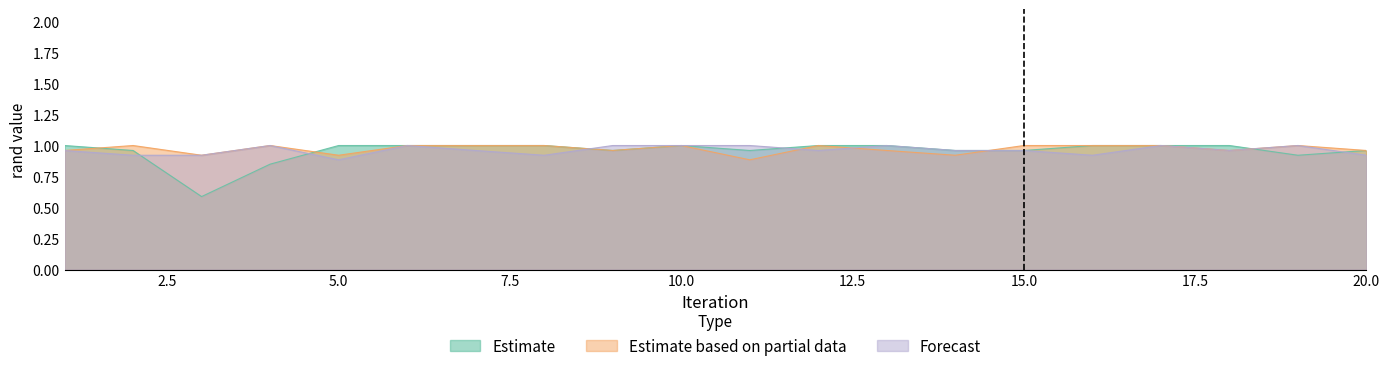

Reading left to right, extract all data points from this chart.

Estimate: 1=1.0	2=1.0	3=0.6	4=0.8	5=1.0	6=1.0	7=1.0	8=1.0	9=1.0	10=1.0	11=1.0	12=1.0	13=1.0	14=1.0	15=1.0	16=1.0	17=1.0	18=1.0	19=0.9	20=1.0
Estimate based on partial data: 1=1.0	2=1.0	3=0.9	4=1.0	5=0.9	6=1.0	7=1.0	8=1.0	9=1.0	10=1.0	11=0.9	12=1.0	13=1.0	14=0.9	15=1.0	16=1.0	17=1.0	18=1.0	19=1.0	20=1.0
Forecast: 1=1.0	2=0.9	3=0.9	4=1.0	5=0.9	6=1.0	7=1.0	8=0.9	9=1.0	10=1.0	11=1.0	12=1.0	13=1.0	14=1.0	15=1.0	16=0.9	17=1.0	18=1.0	19=1.0	20=0.9